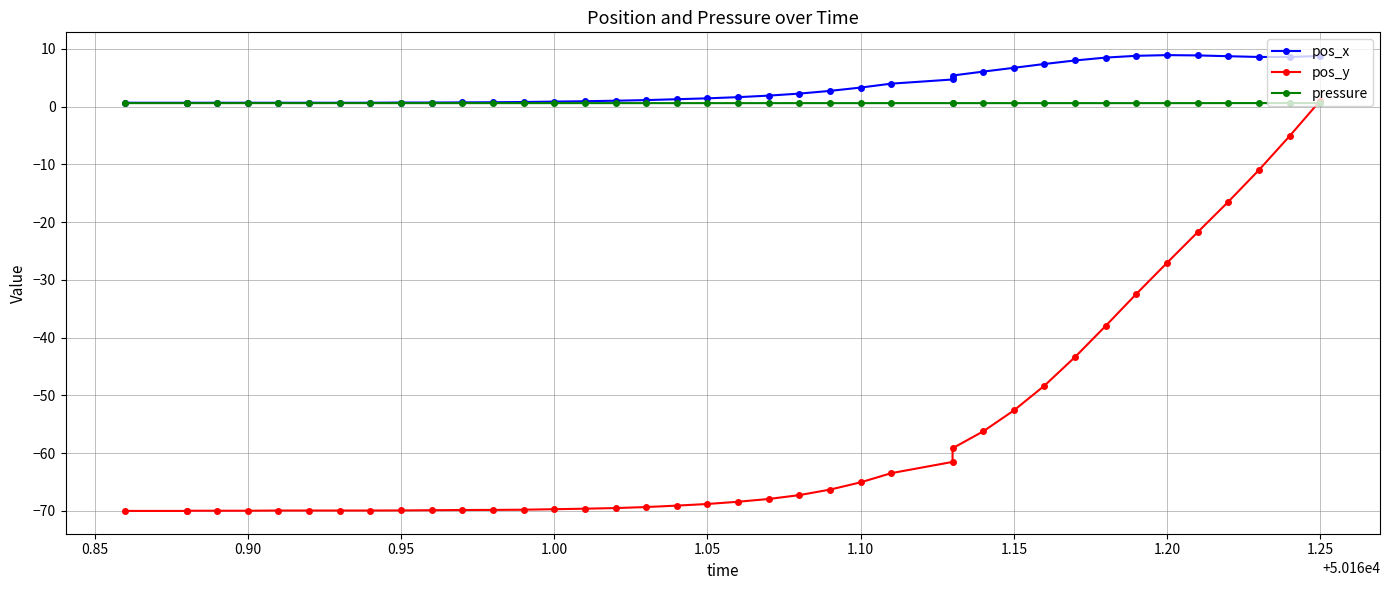

What is the minimum value for pos_y?

-70.0